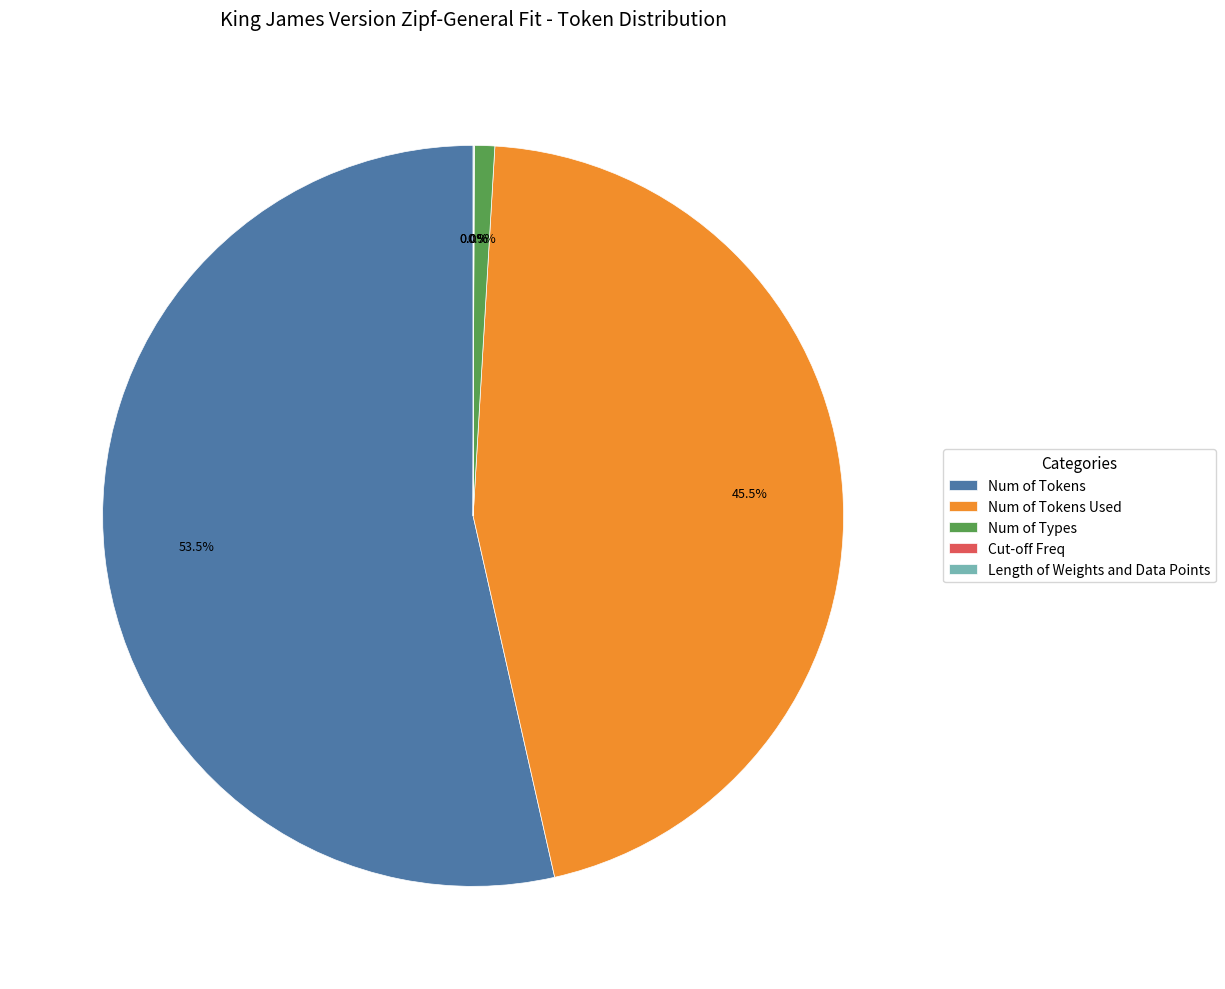

Combined, do Num of Tokens Used and Num of Tokens account for over 50%?

Yes